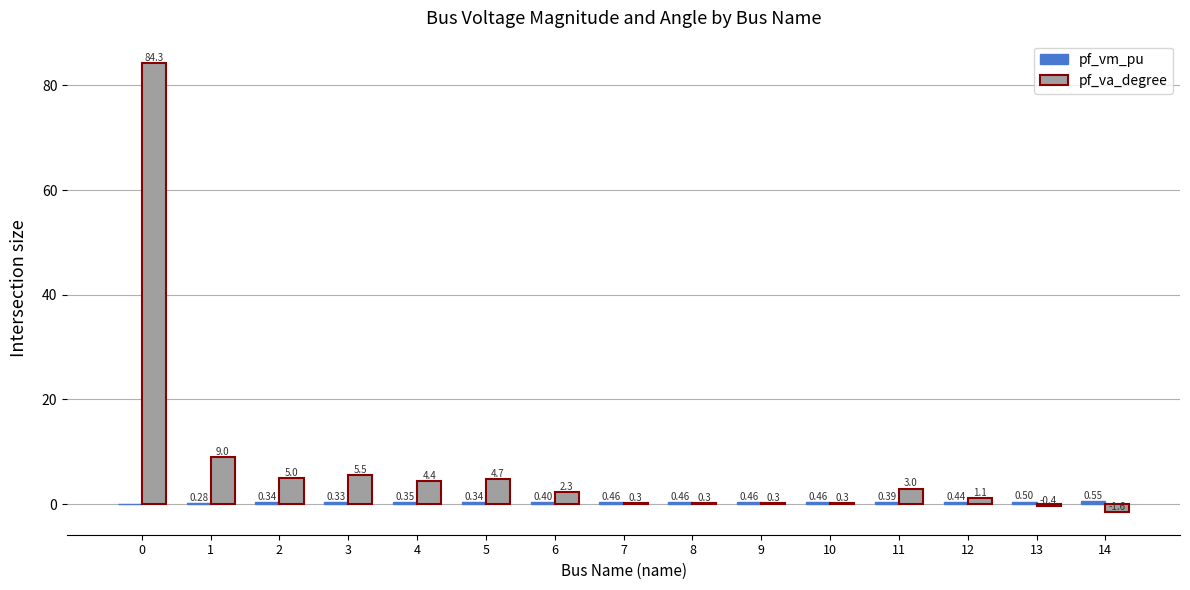

What is the total value across all series at 11?

3.4